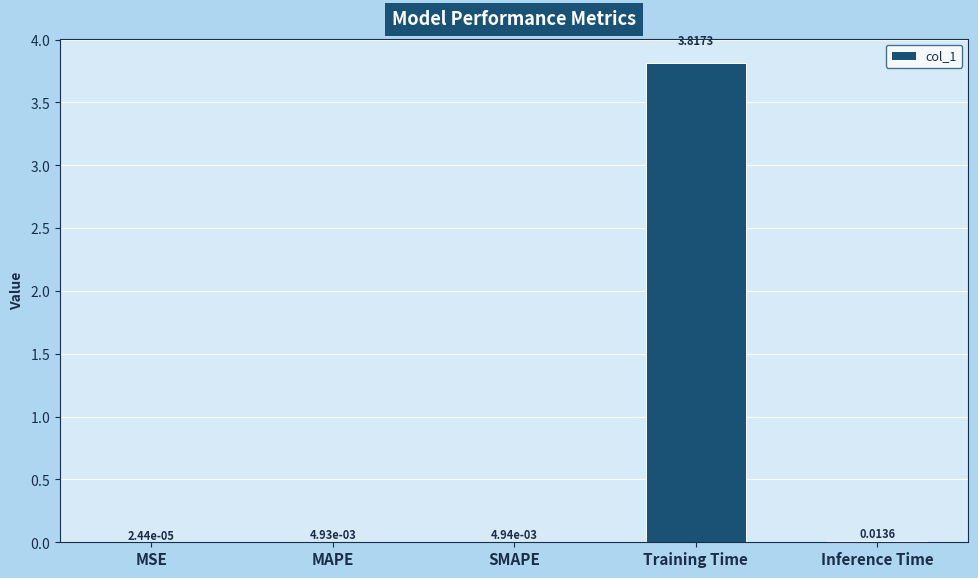

What is the sum of all values?

3.8